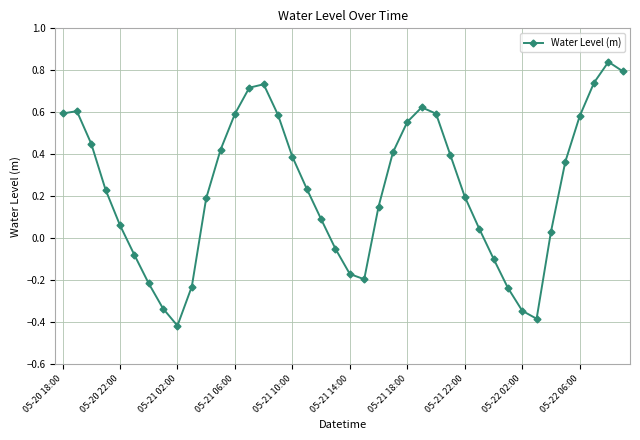

What is the difference between the maximum and minimum values?

1.3